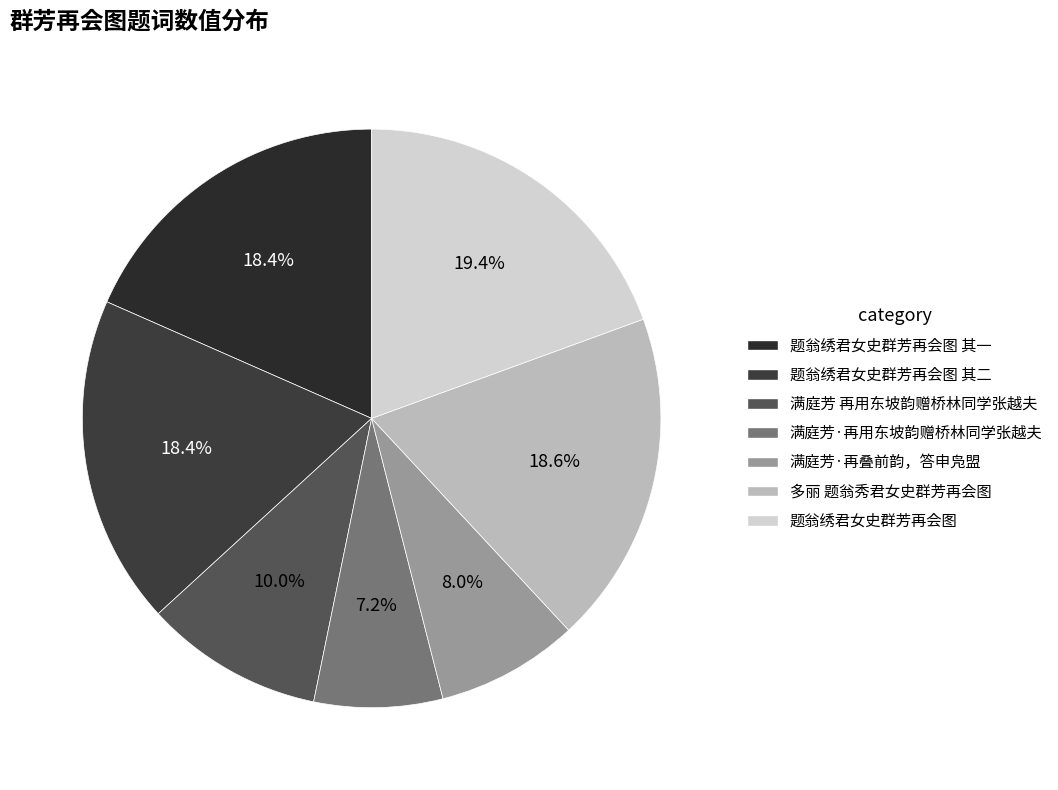

How many slices are in this pie chart?

7